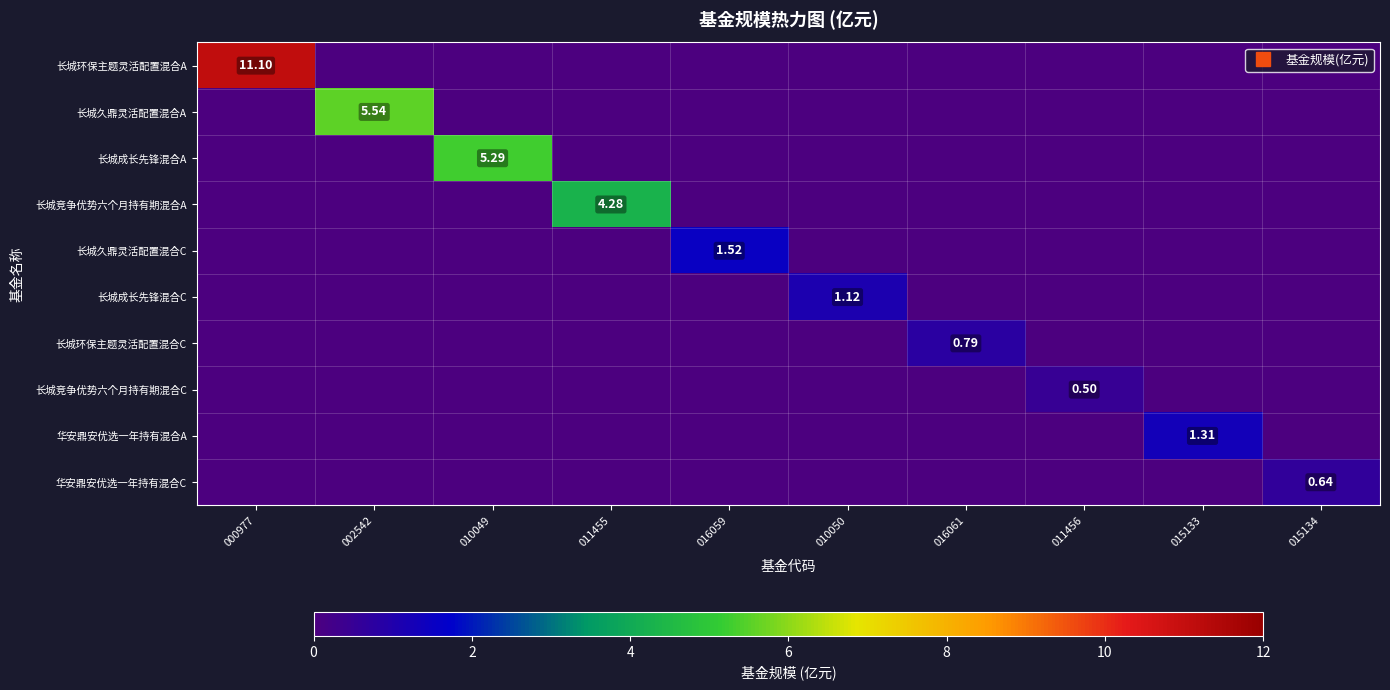

How many distinct data groups are displayed?

10